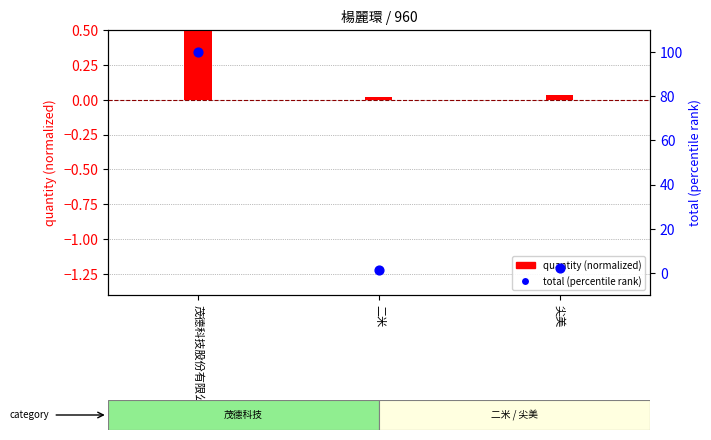

Is the value of total (percentile) at 茂德科技股份有限公司 greater than the value of quantity (normalized) at 尖美?

Yes